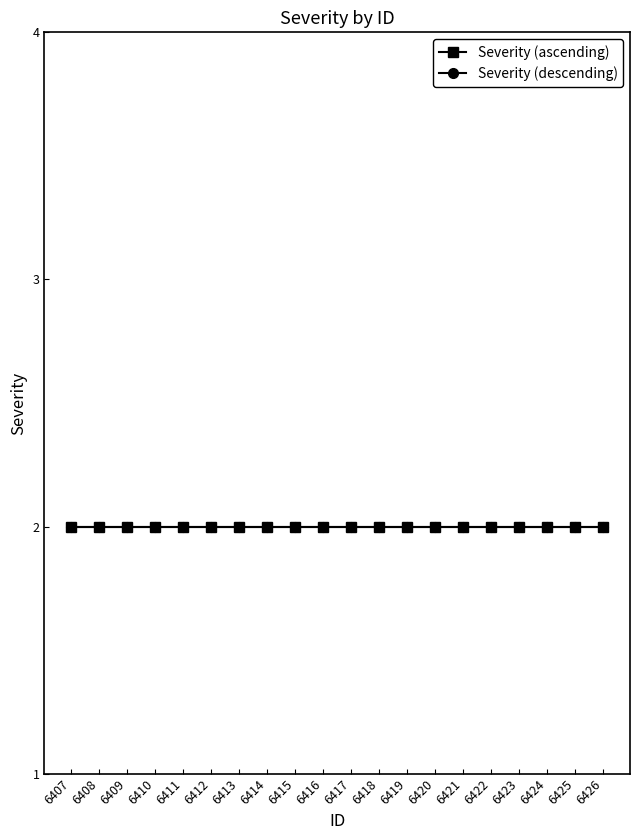

True or false: Severity (ascending) and Severity (descending) cross at least once.

False